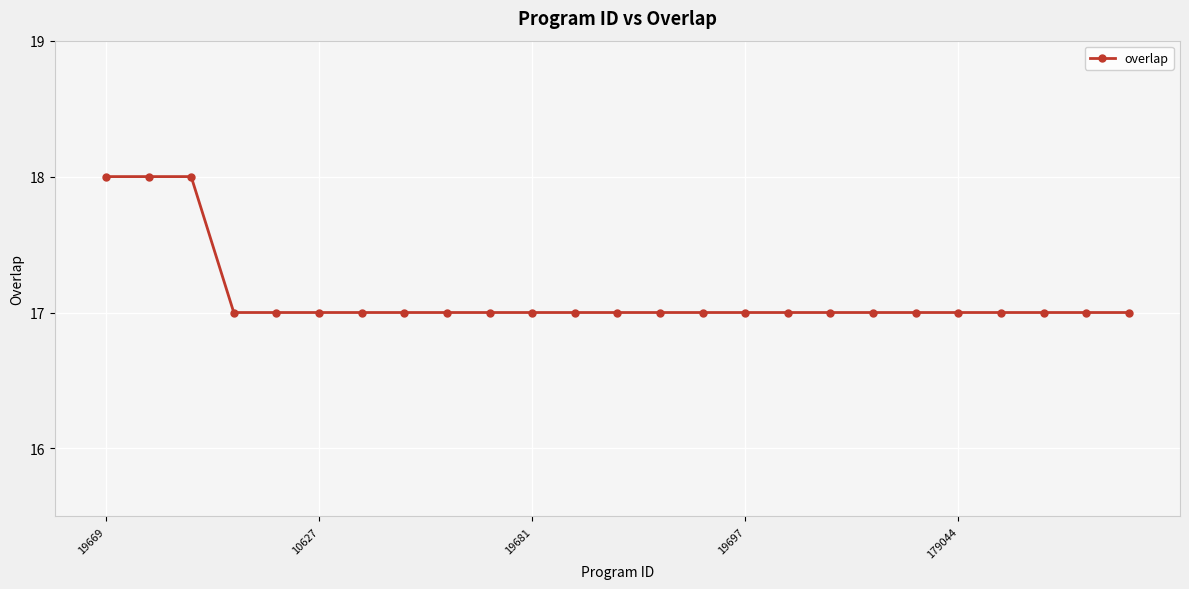

What is the value of the 23rd point from the left?

17